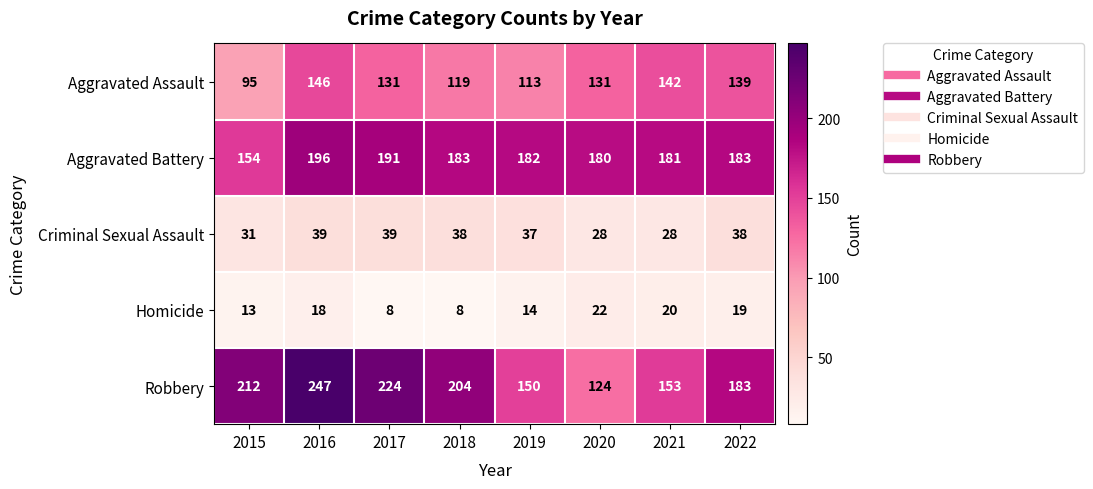

Which series changed the most between 2017 and 2018?

Robbery